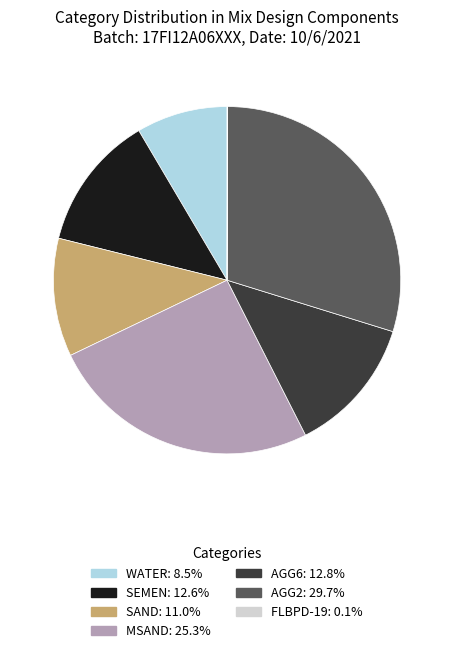

Is there a majority slice in this chart?

No